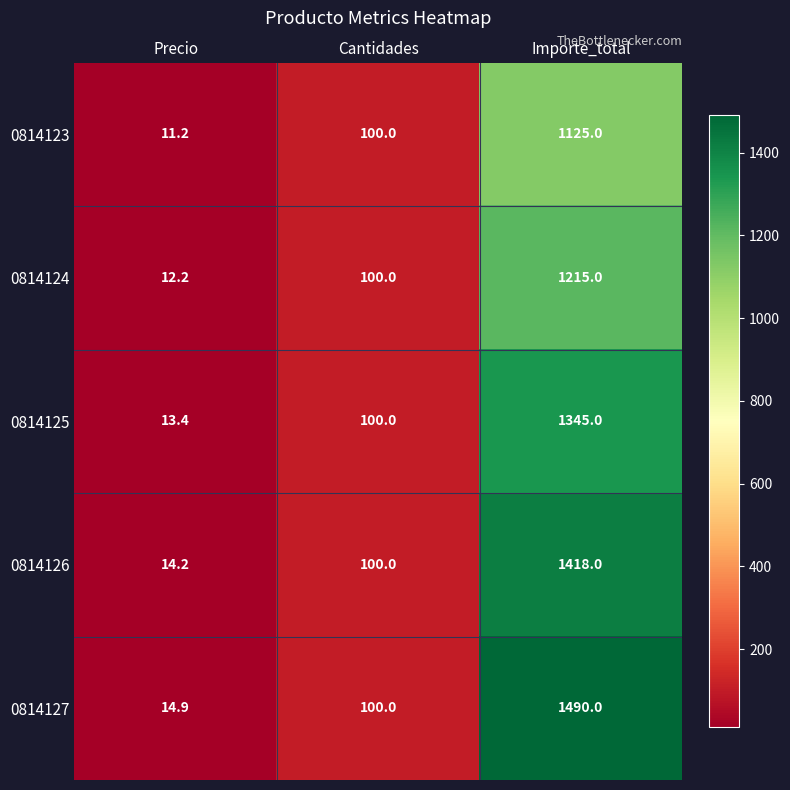

Is it true that 0814126 equals 2078.8 at Importe_total?

False